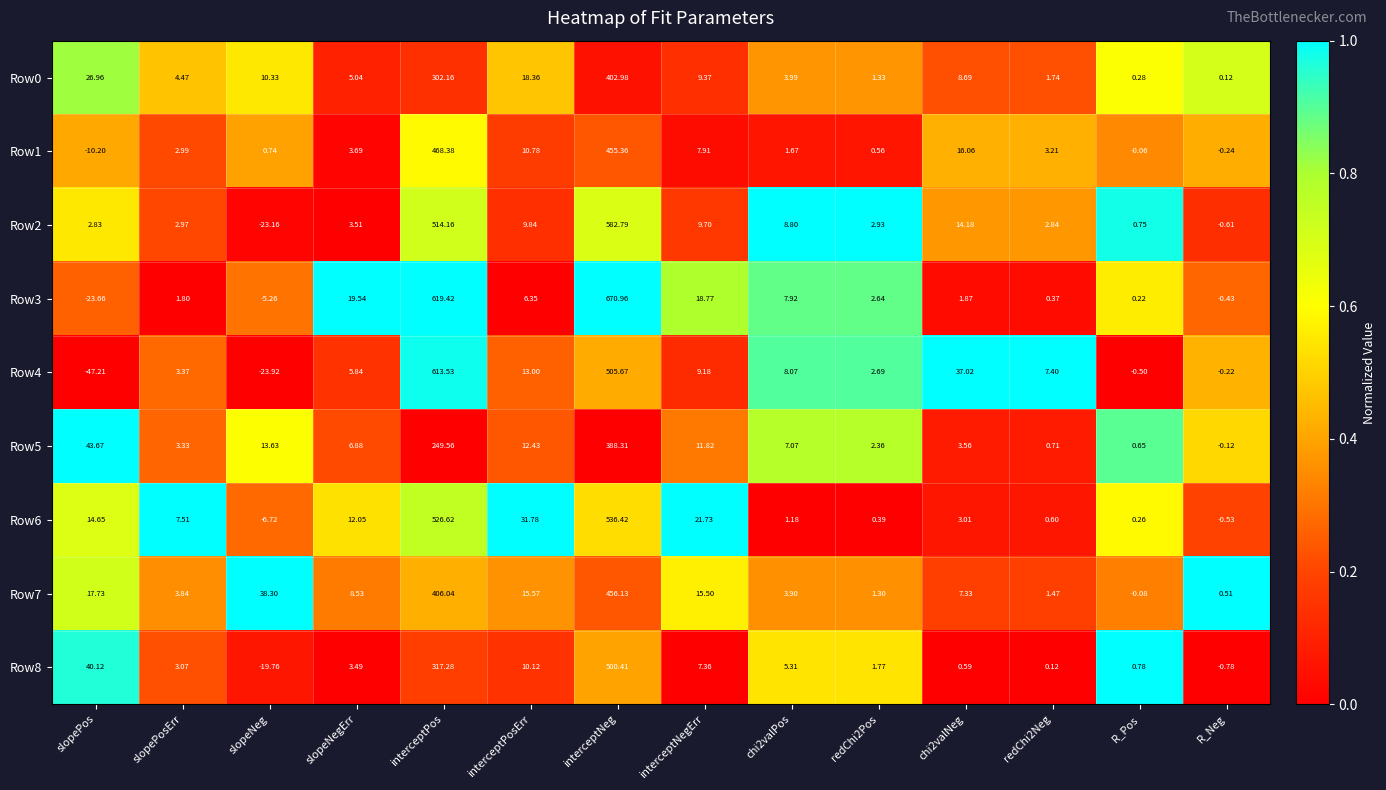

Is the value of Row6 at interceptNeg greater than the value of Row8 at redChi2Neg?

Yes